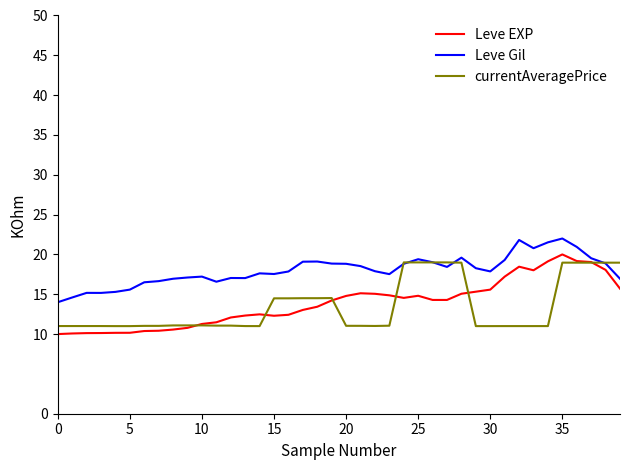

What is the maximum value shown in the chart?

22.0